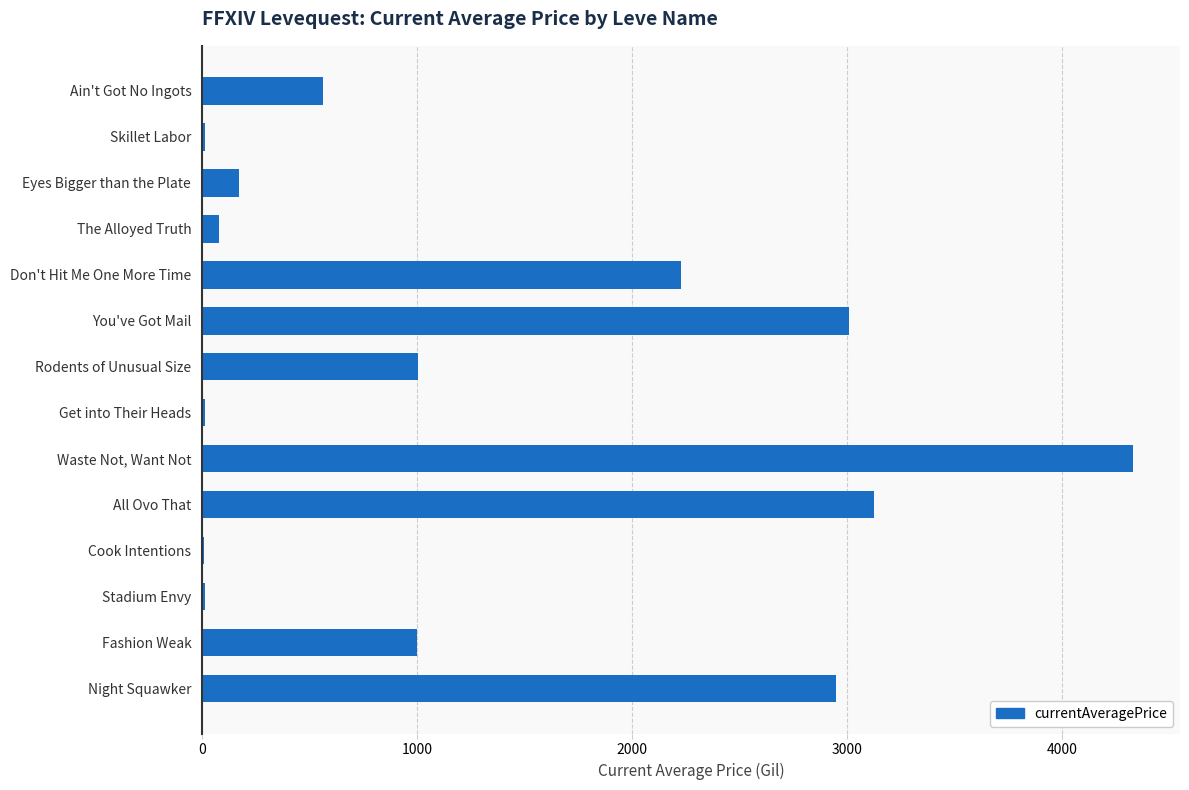

The chart shows a value of 3629.3 at Don't Hit Me One More Time. True or false?

False